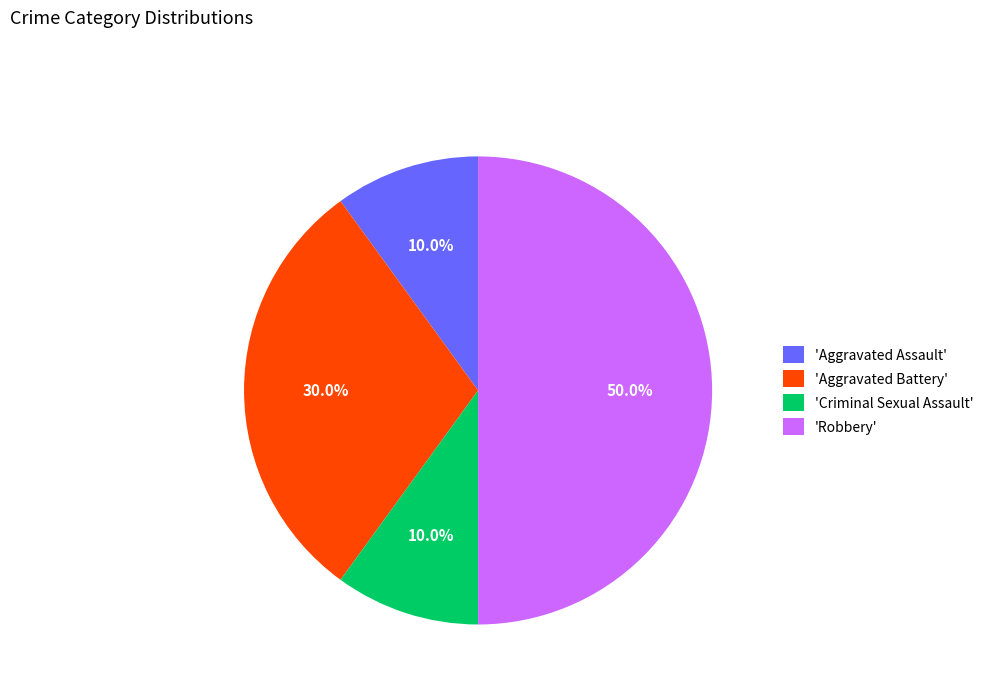

To the nearest percent, what is the average slice percentage?

25%